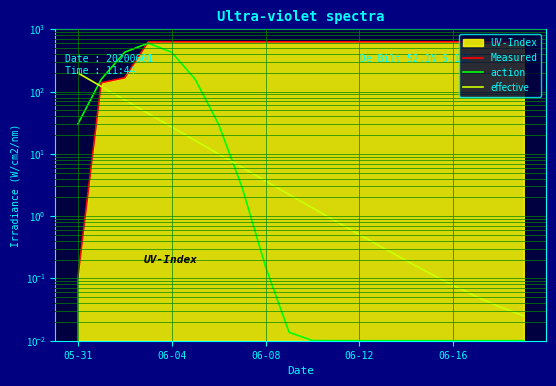

Which series has the largest total across all categories?

Measured